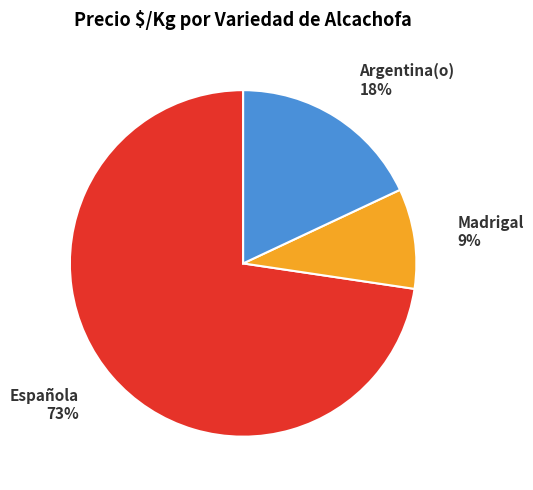

What is the smallest slice in the pie chart?

Madrigal